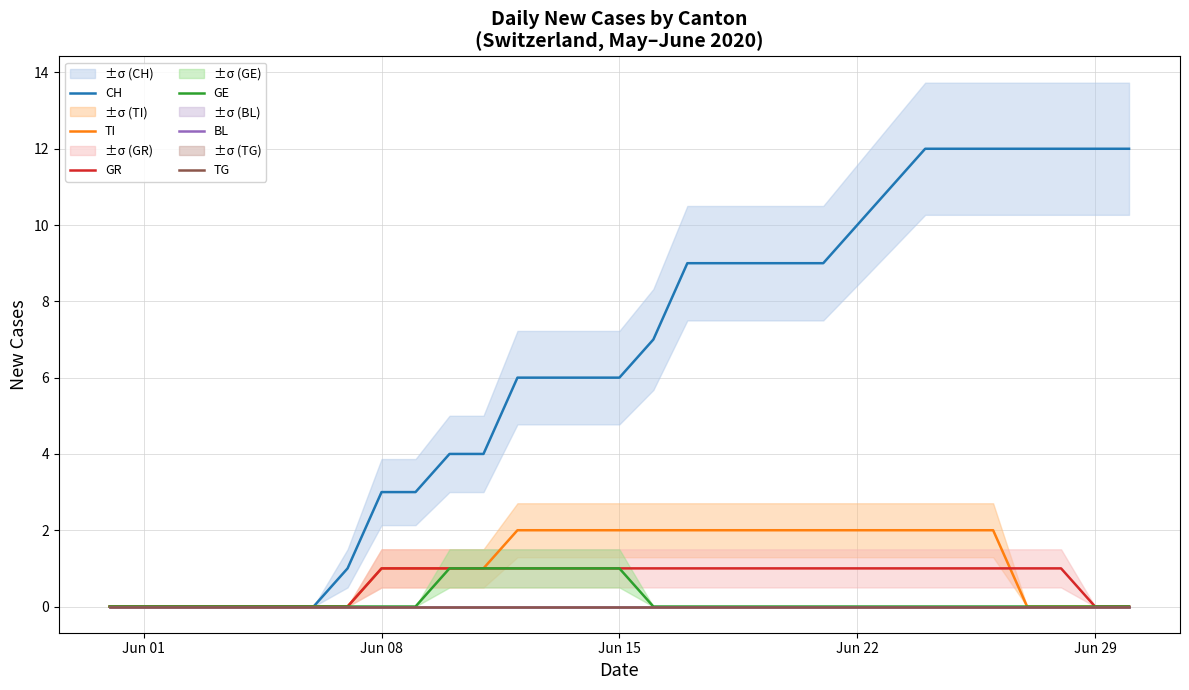

What is the difference between the maximum and minimum values in the CH series?

12